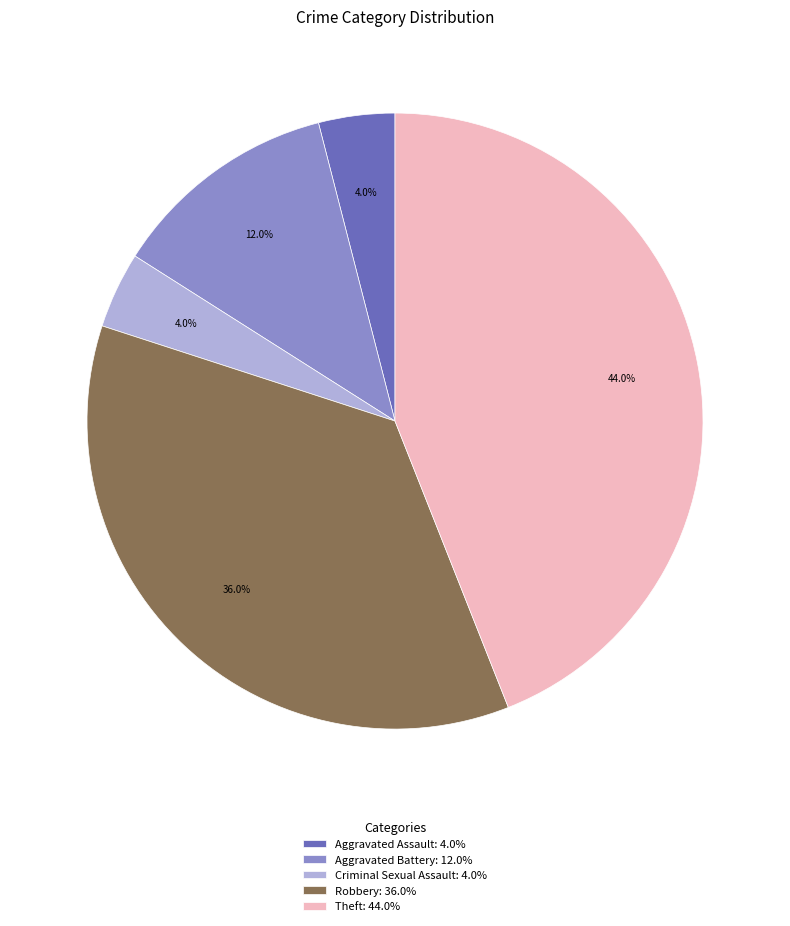

How many segments does this pie chart have?

5